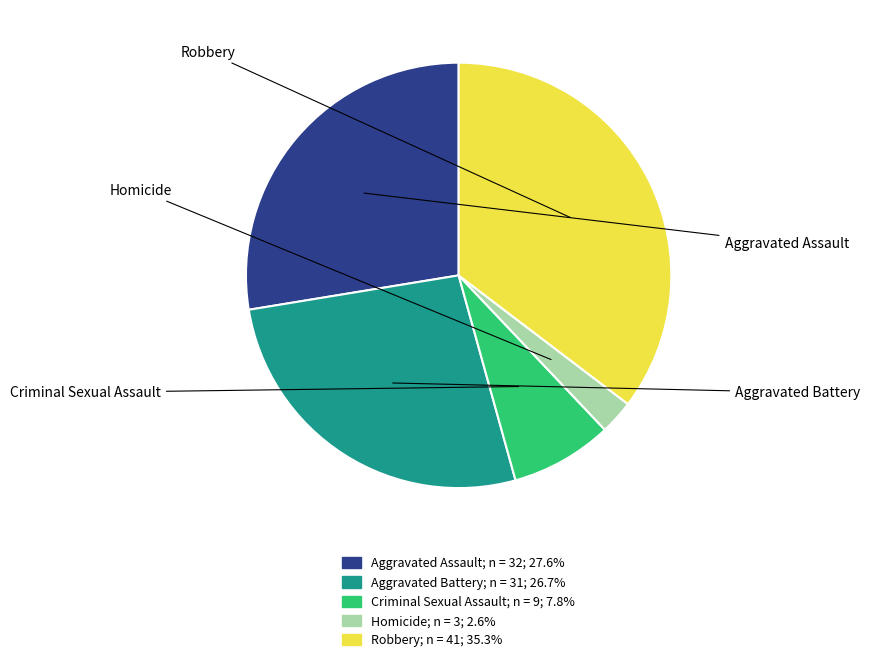

Count the number of slices in the pie.

5